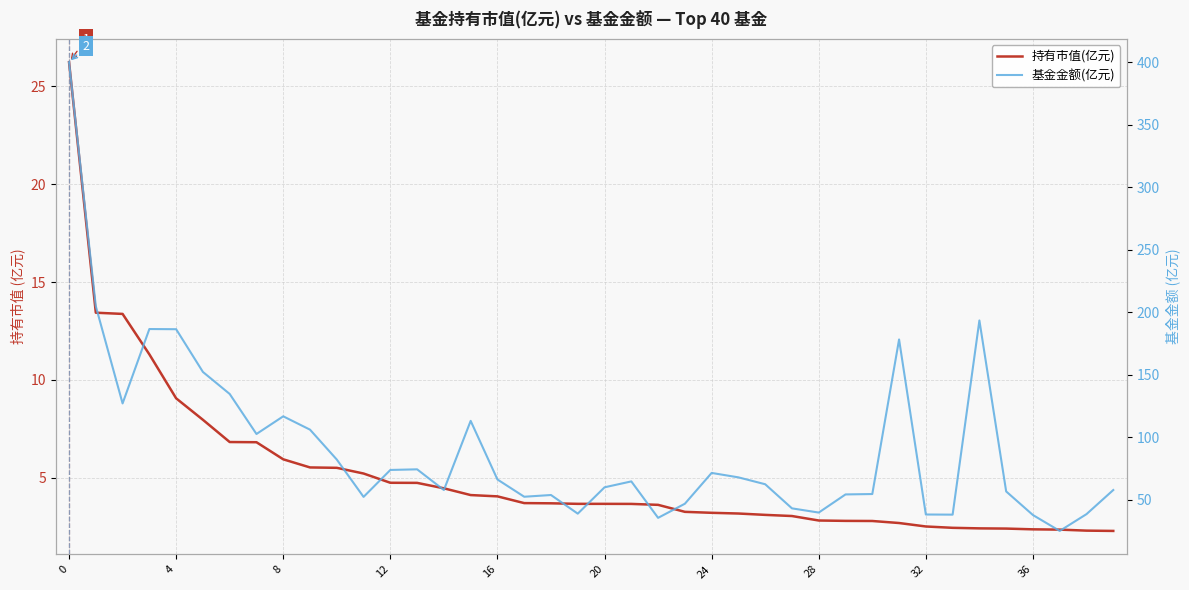

True or false: 持有市值(亿元) has more than 1 interior local peaks.

False